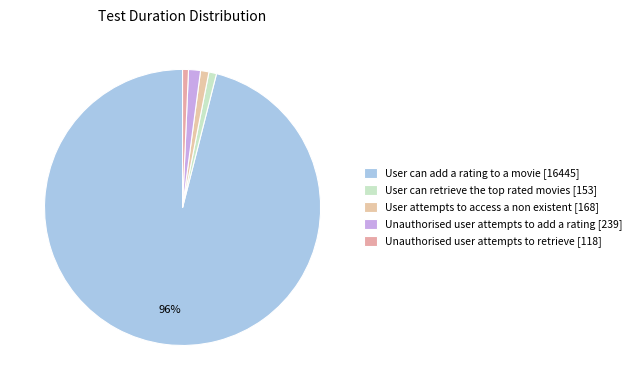

How many slices are in this pie chart?

5